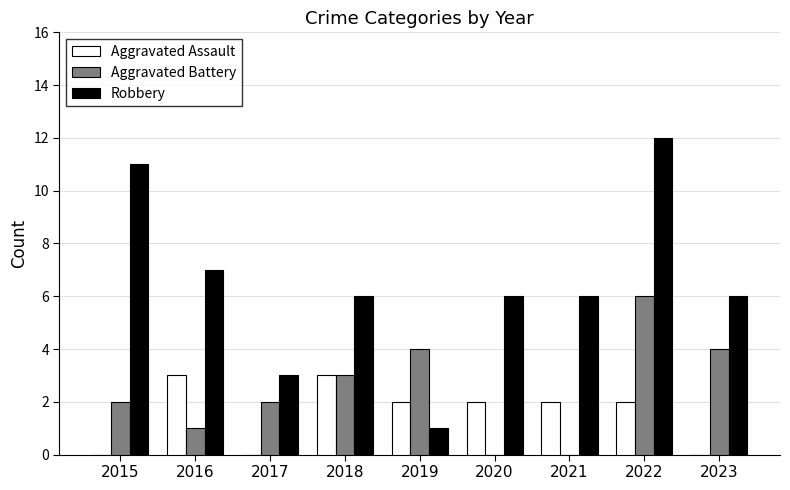

What are all the series names shown in the legend?

Aggravated Assault, Aggravated Battery, Robbery